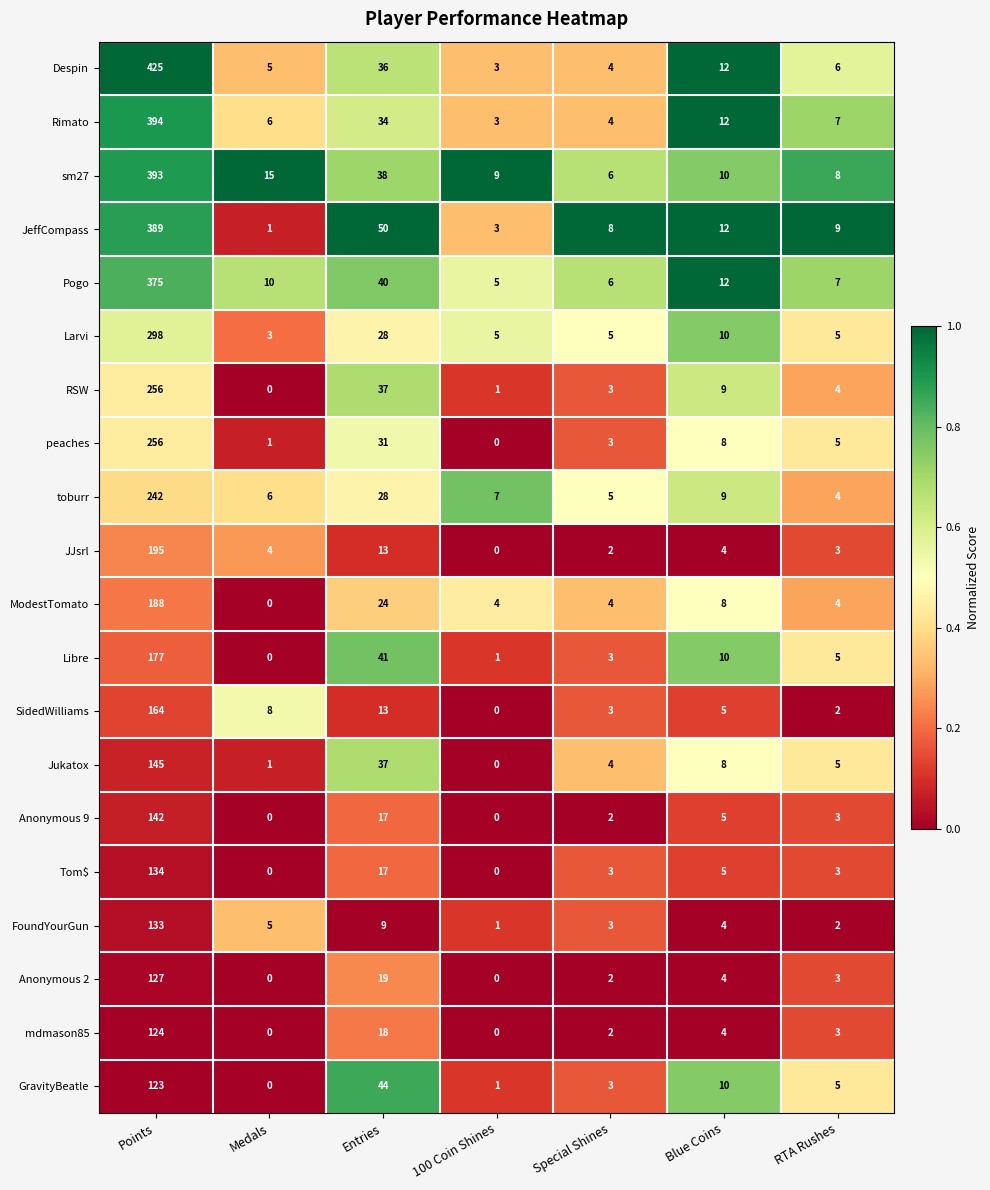

What is the average value of the JeffCompass series?

67